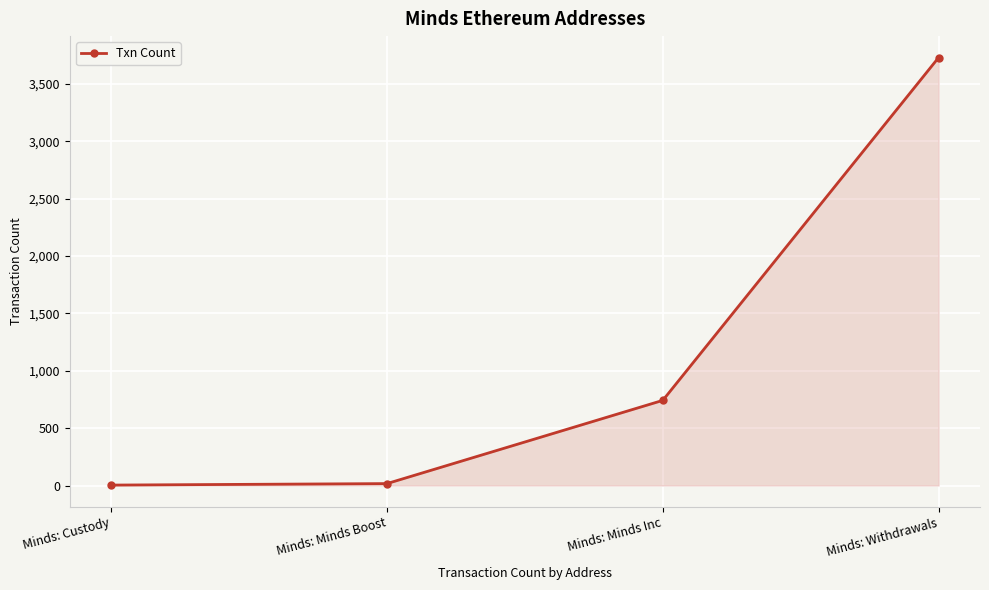

True or false: the data shows 938 at Minds: Withdrawals.

False